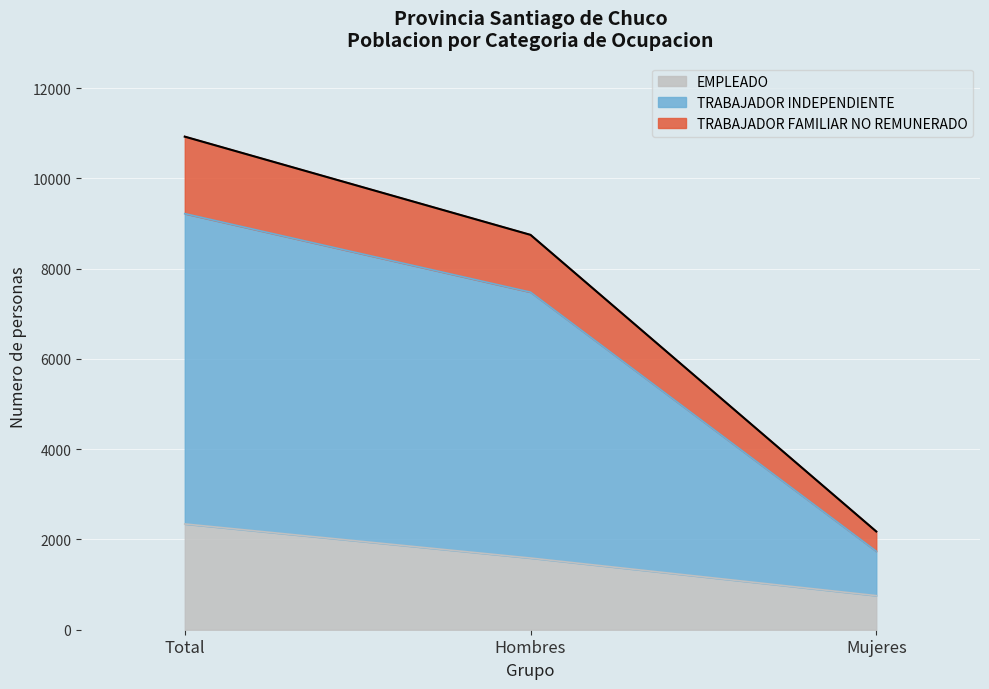

The value at Total is 10923. True or false?

True